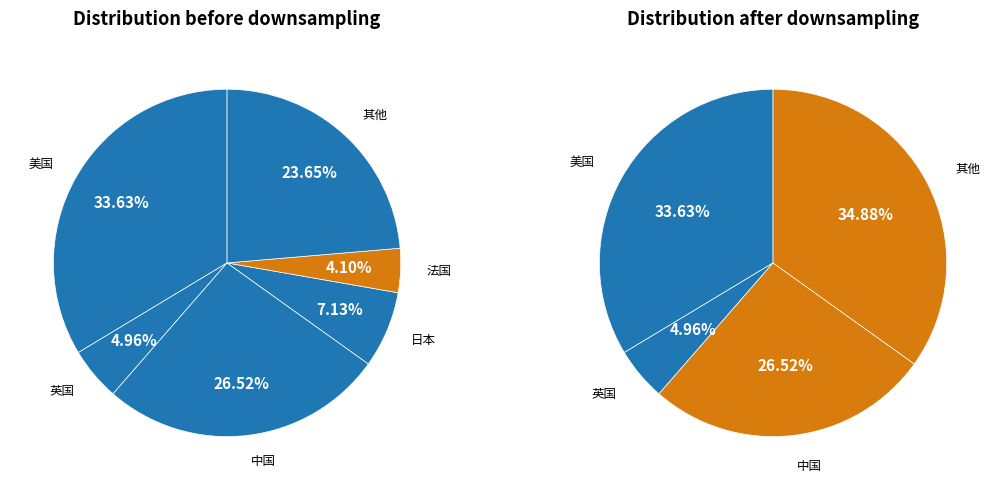

The 法国 slice represents 1% of the pie. True or false?

False